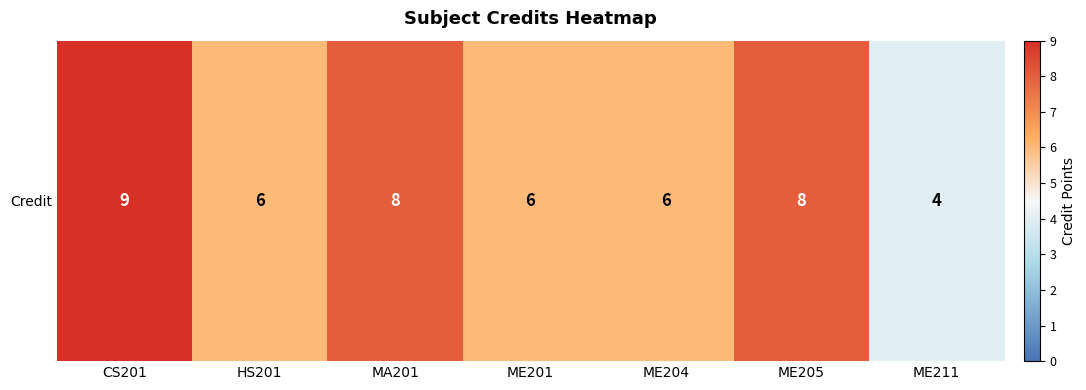

How many series are shown in this chart?

1